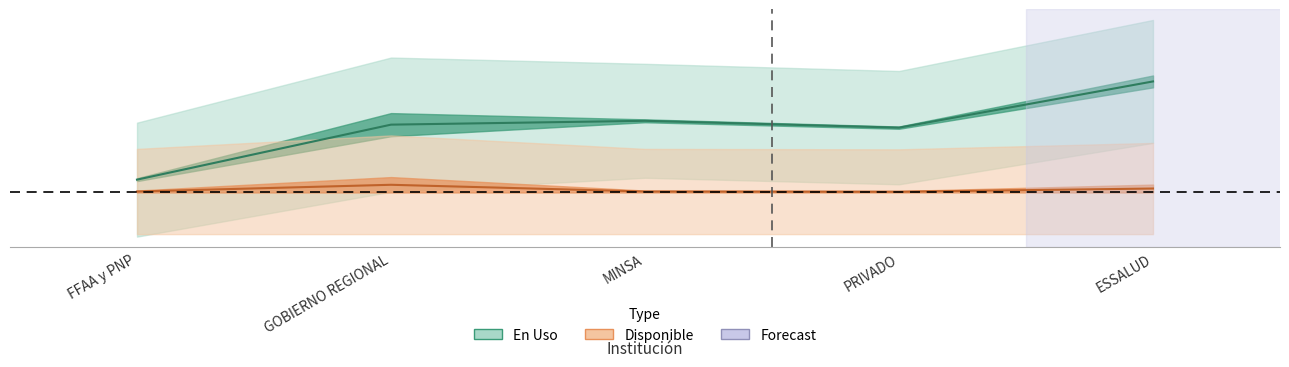

List the series in order of their overall mean, highest first.

En Uso, Disponible